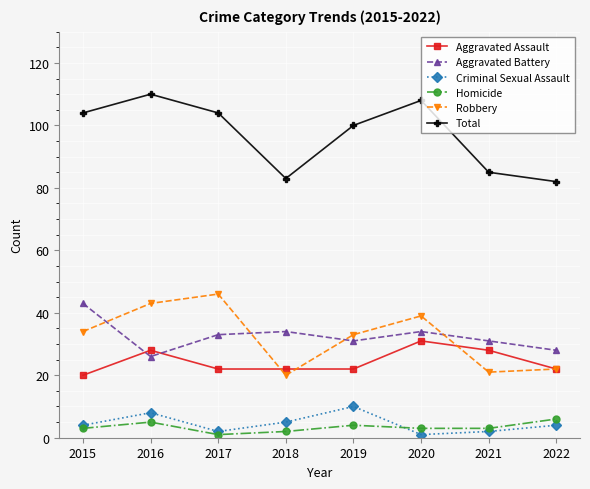

True or false: Aggravated Battery has a value of 25 at 2015.

False